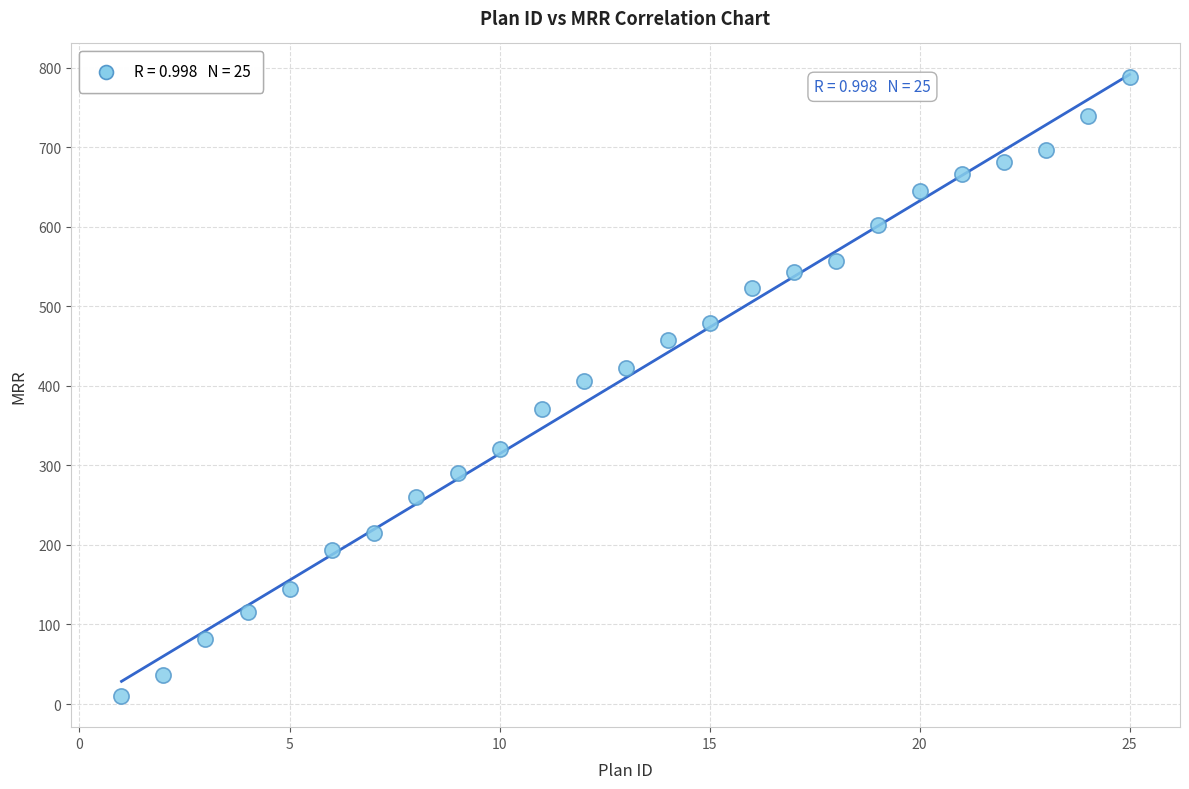

What is the range of X values (max minus min)?

24